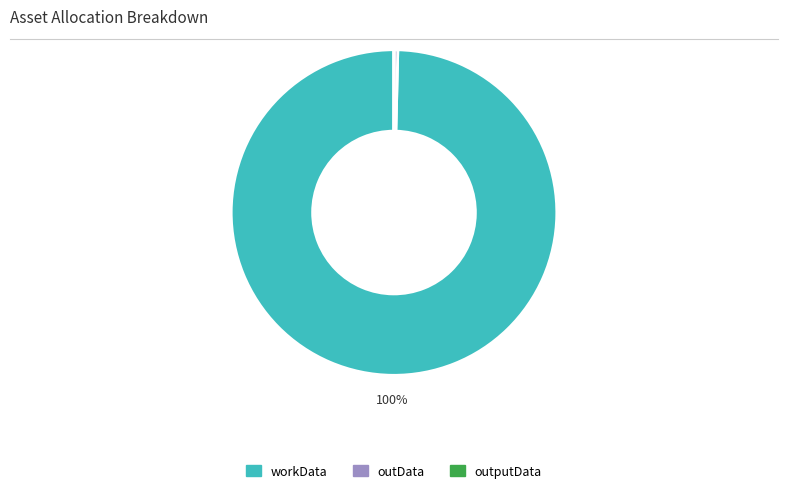

Does any single category account for the majority?

Yes